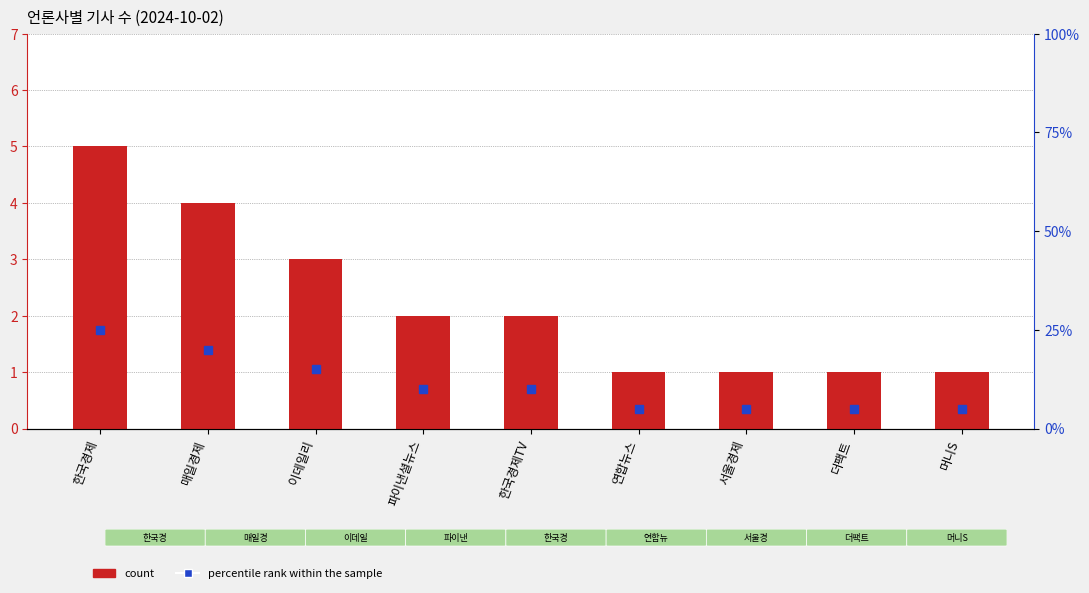

Reading left to right, transcribe all the data shown in this chart.

count: 한국경제=5	매일경제=4	이데일리=3	파이낸셜뉴스=2	한국경제TV=2	연합뉴스=1	서울경제=1	더팩트=1	머니S=1
percentile rank within the sample: 한국경제=25	매일경제=20	이데일리=15	파이낸셜뉴스=10	한국경제TV=10	연합뉴스=5	서울경제=5	더팩트=5	머니S=5